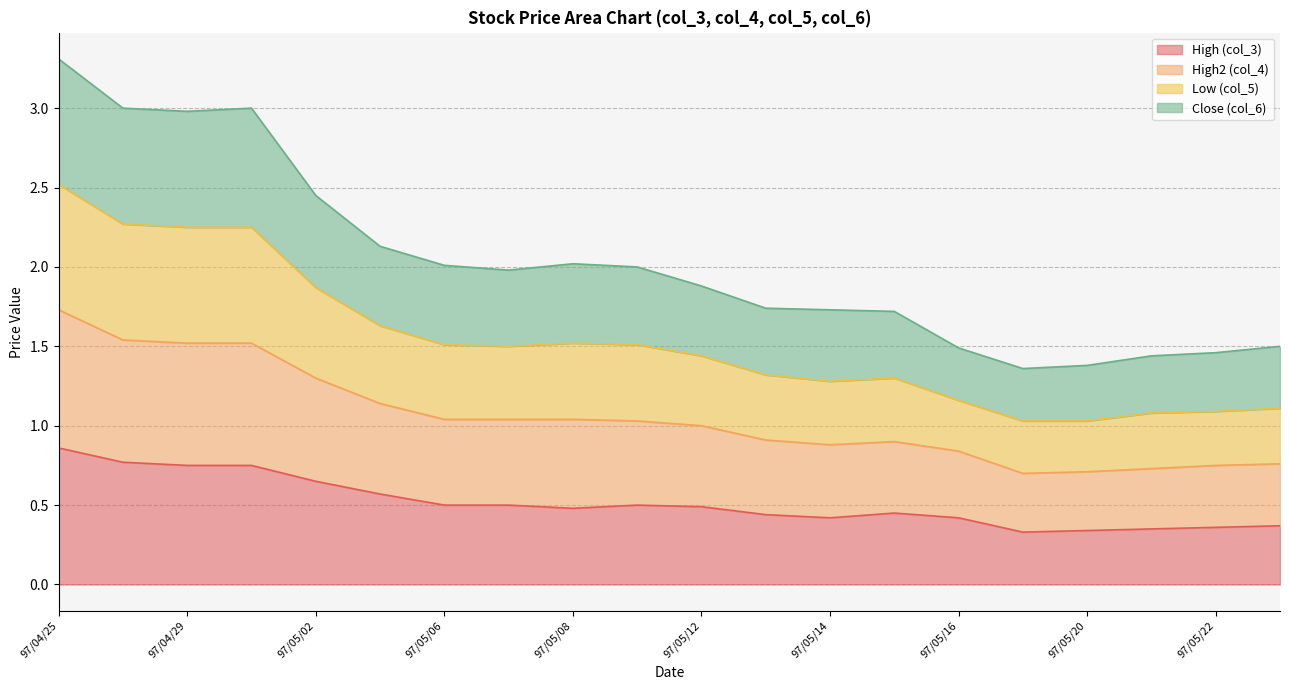

True or false: col_3 and col_4 cross at least once.

False